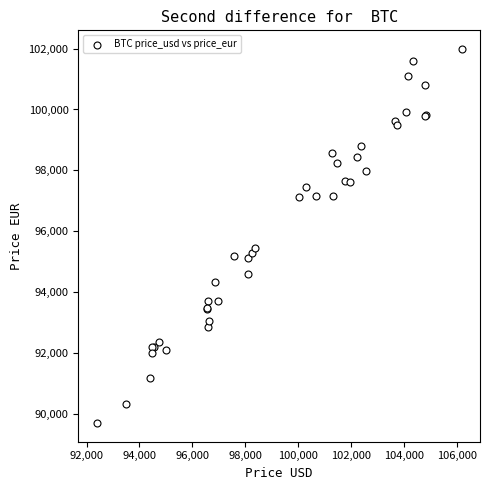

What Y value in the scatter plot is closest to 95846?

95454.6